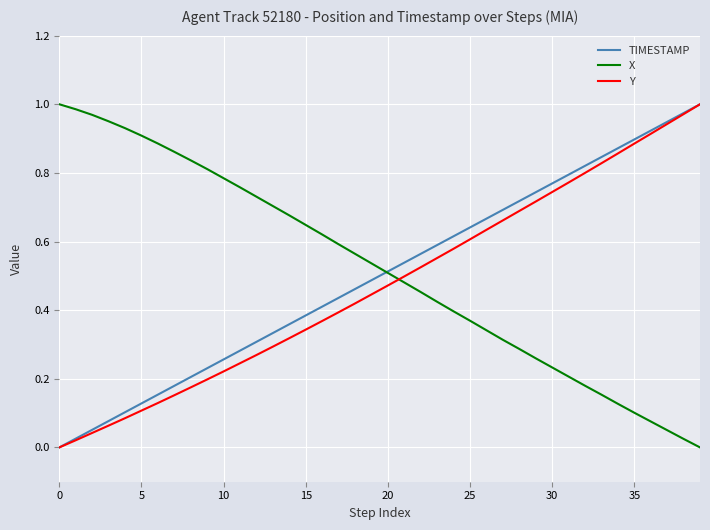

After their last crossing, which series has the higher values: X or Y?

Y